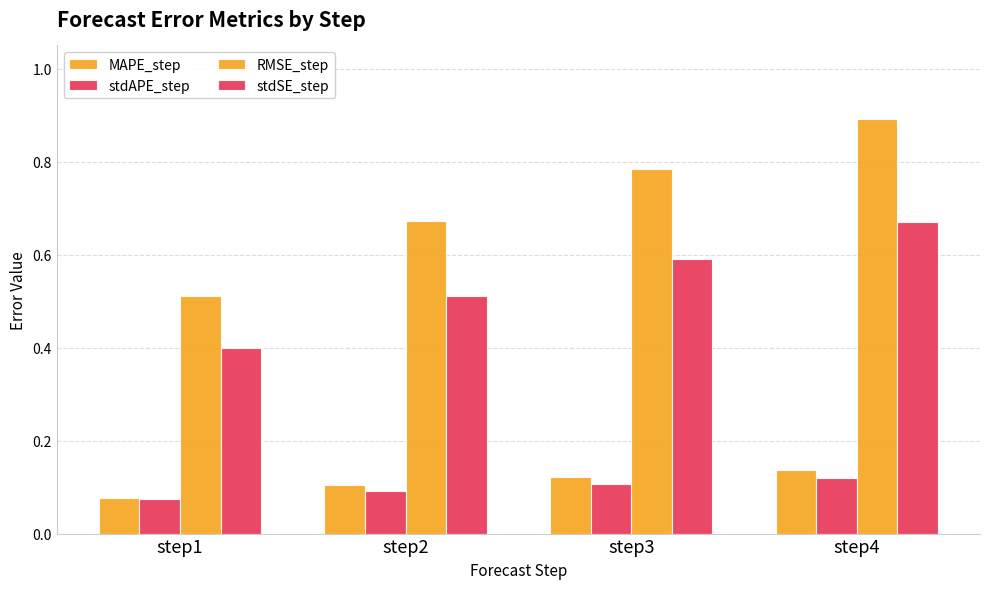

How many bars are there in total?

16